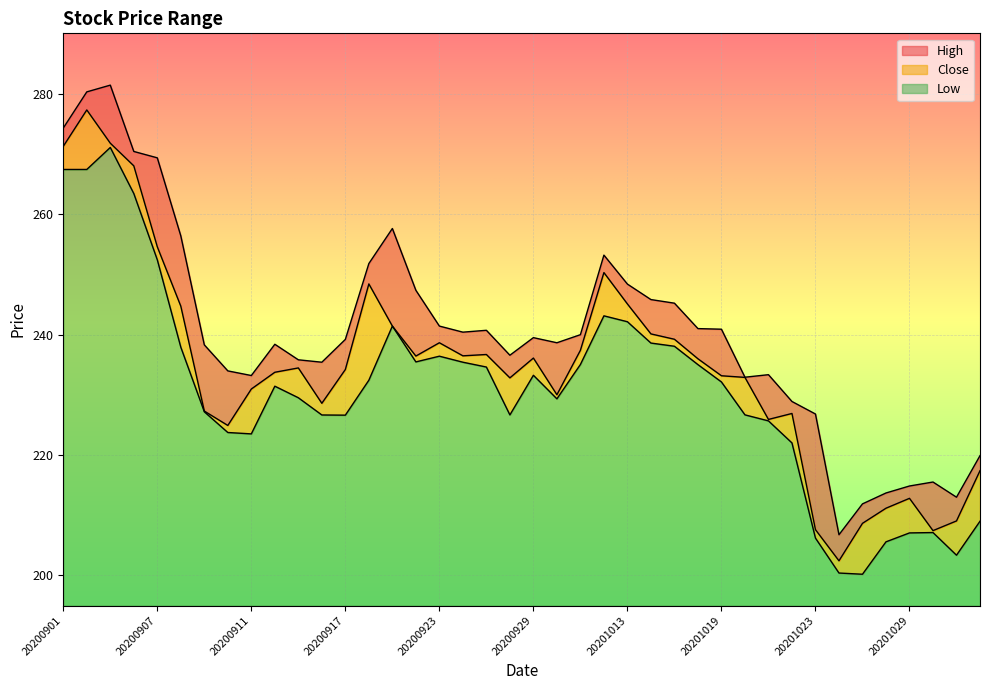

The High series shows 238.4 at 20200914. True or false?

True